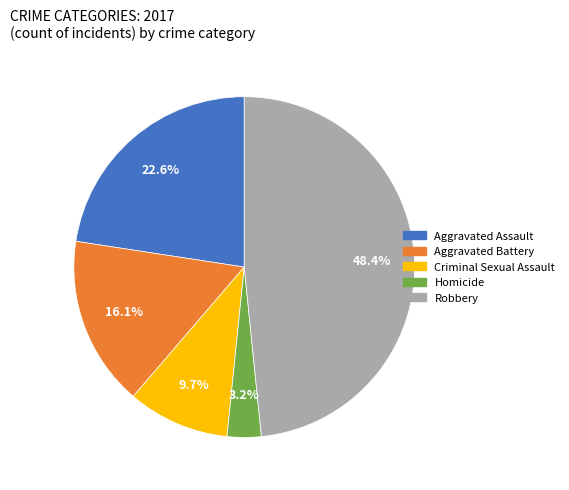

To the nearest percent, what percentage of the pie is Homicide?

3%